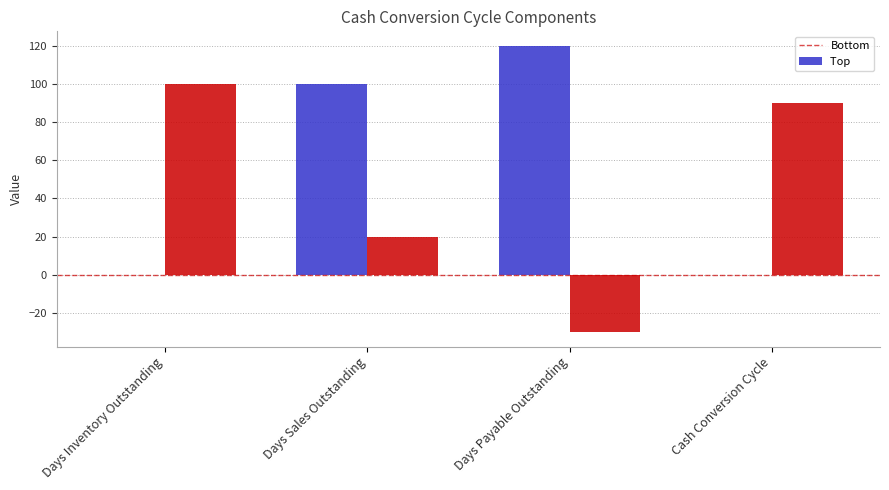

Which category has the highest value across all series?

Days Payable Outstanding